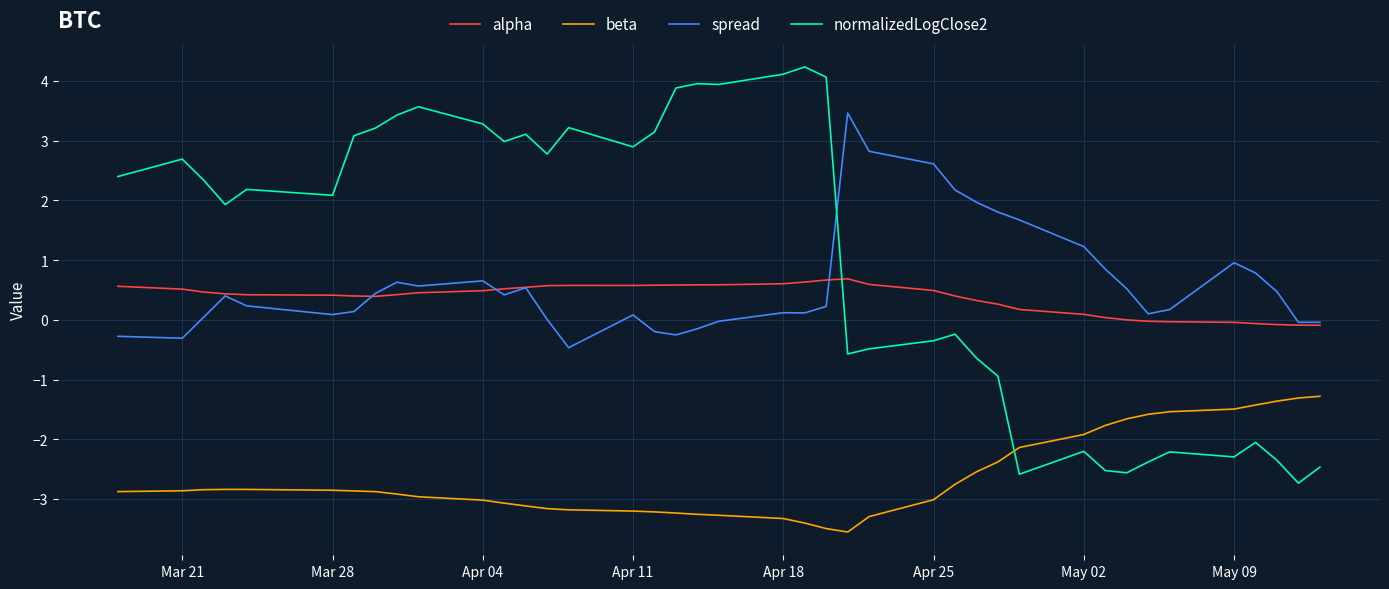

Is this an area chart (filled region under the line)?

No